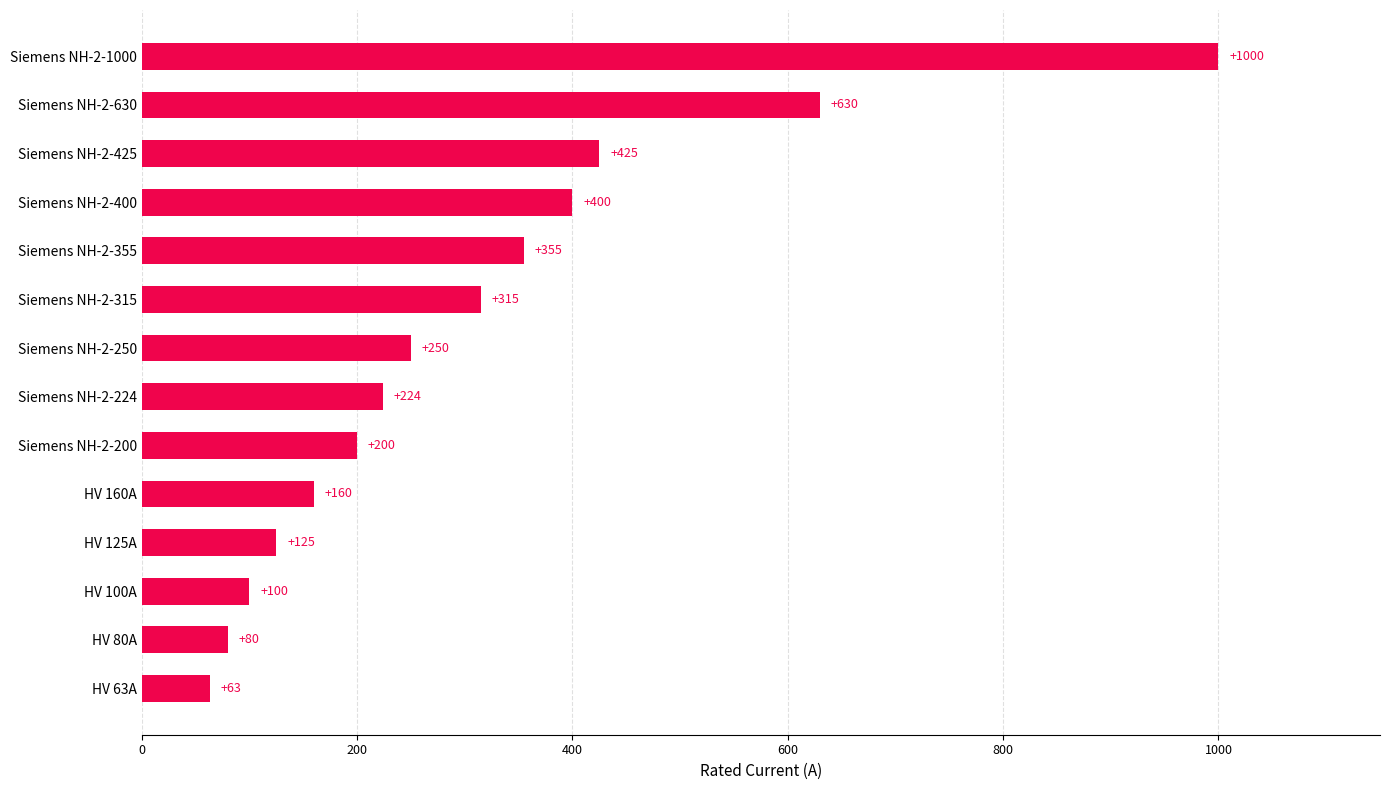

How many bars are there in total?

14